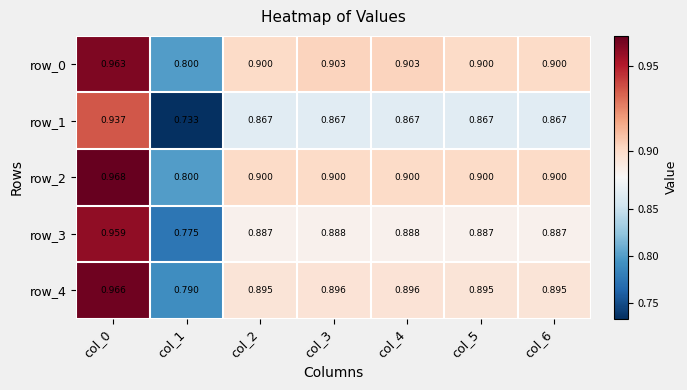

Which series has the widest spread of values?

row_1